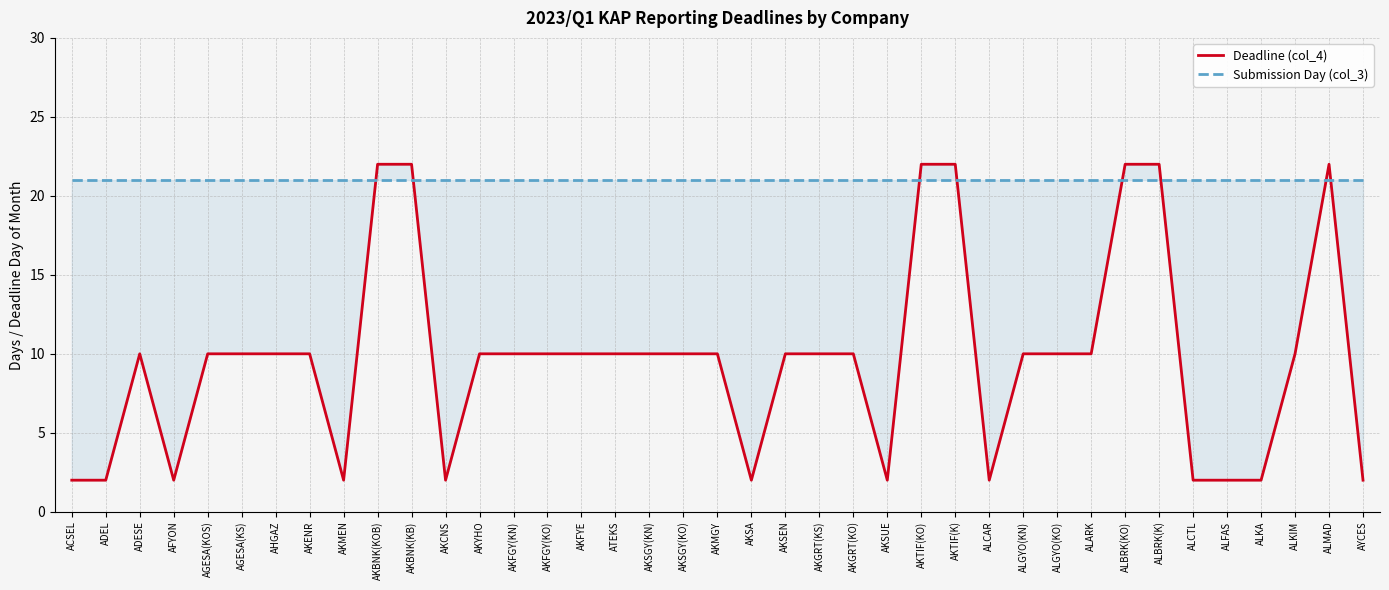

Between which two adjacent categories do Submission Day (col_3) and Deadline (col_4) first intersect?

AKMEN and AKBNK(KOB)